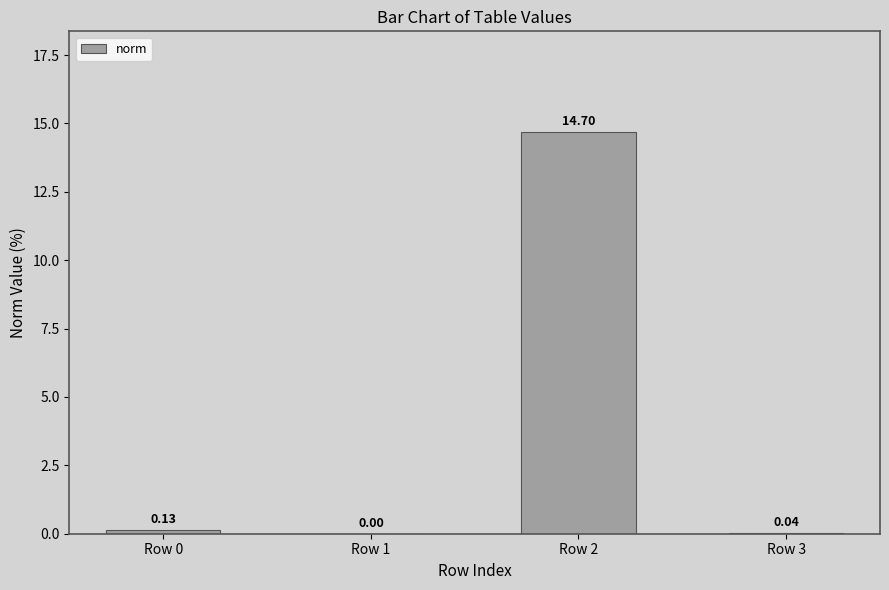

What is the sum of all values?

14.9